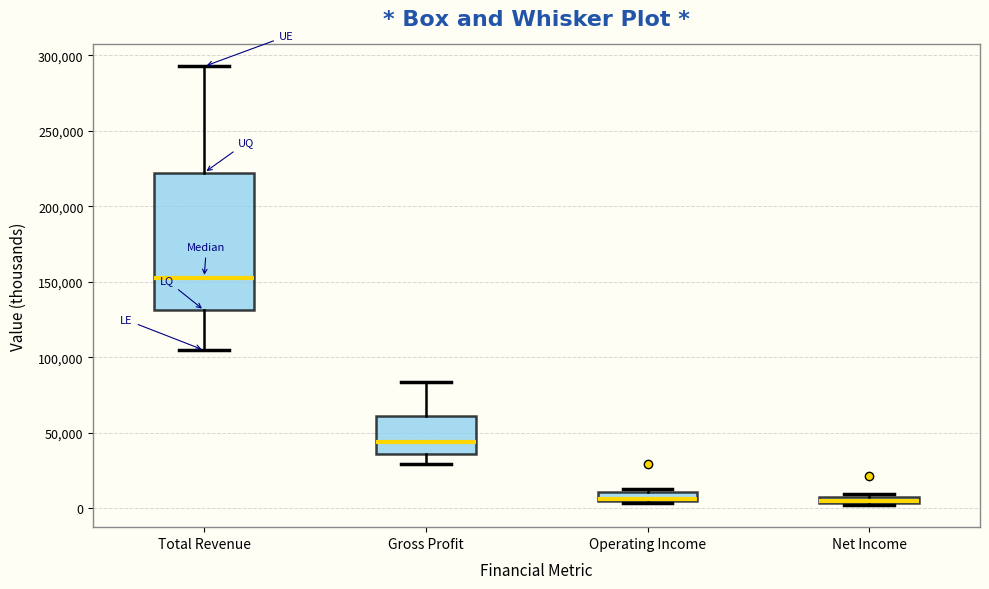

Where is the upper edge of the box for Operating Income on the y-axis? The values are not printed on the chart, so give them approximately, as read against the axis.

10000